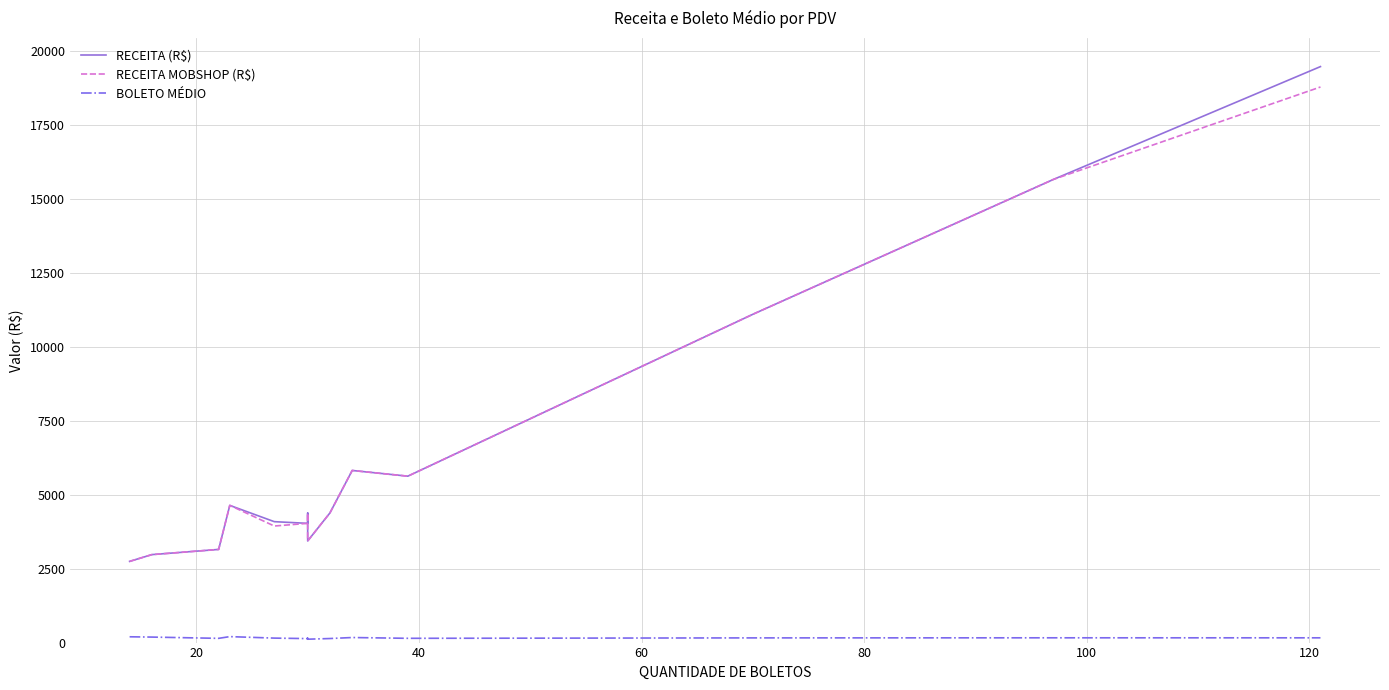

What is the difference between the maximum and second lowest values in the RECEITA (R$) series?

16500.7